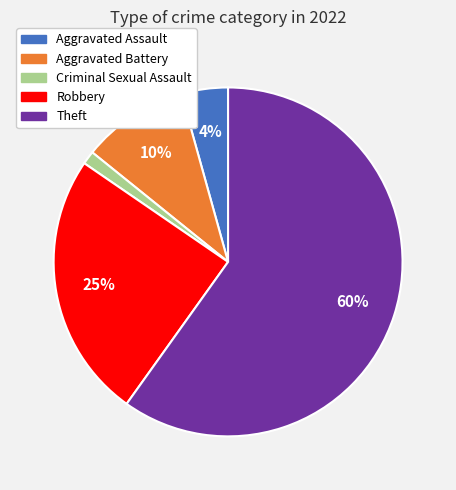

Which has a higher value, Robbery or Aggravated Battery?

Robbery